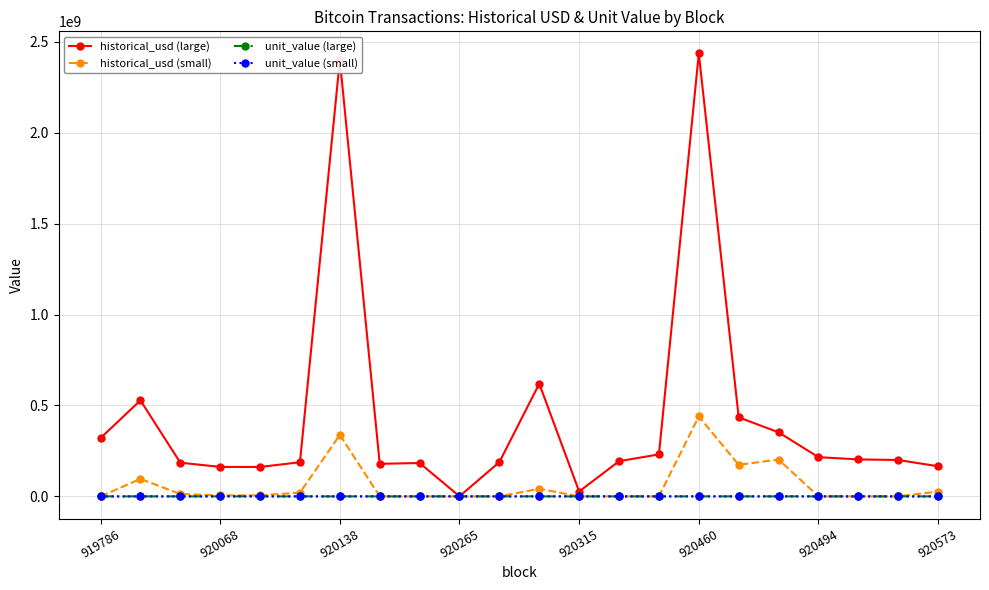

What is the maximum value shown in the chart?

2435952297.8